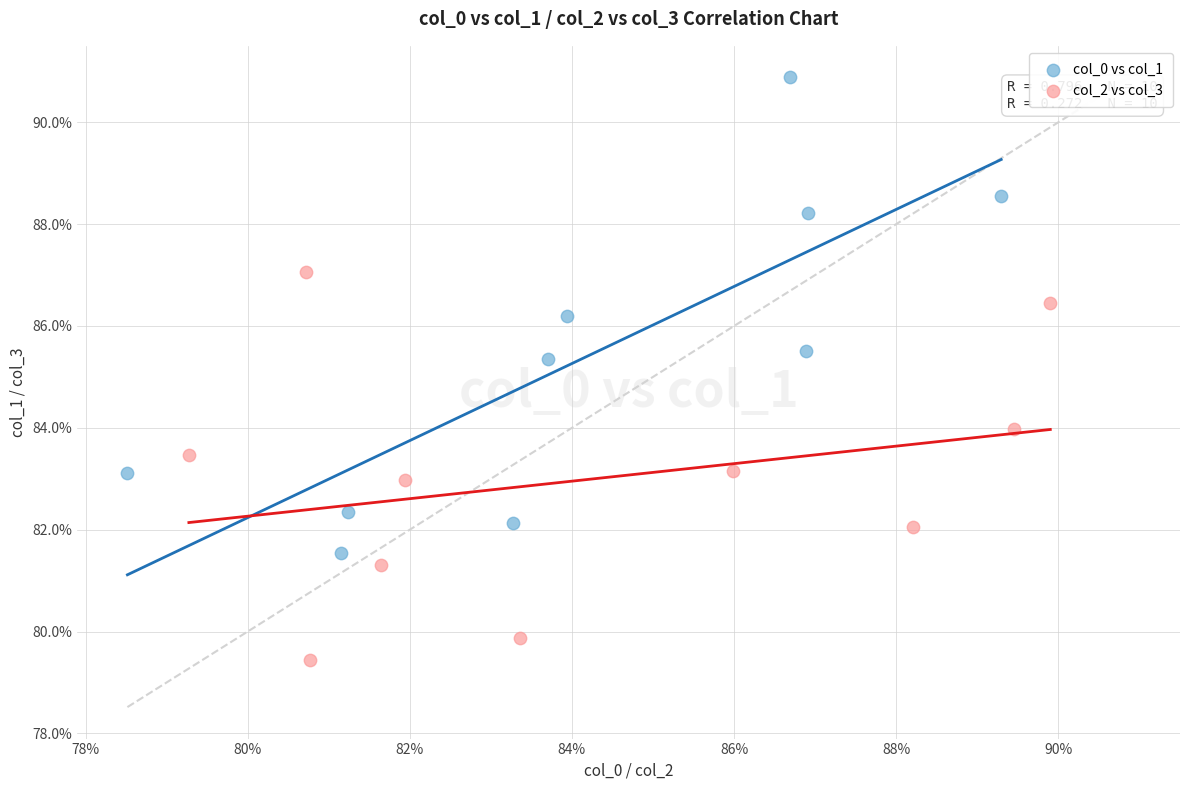

What are all the series names shown in the legend?

col_0 vs col_1, col_2 vs col_3